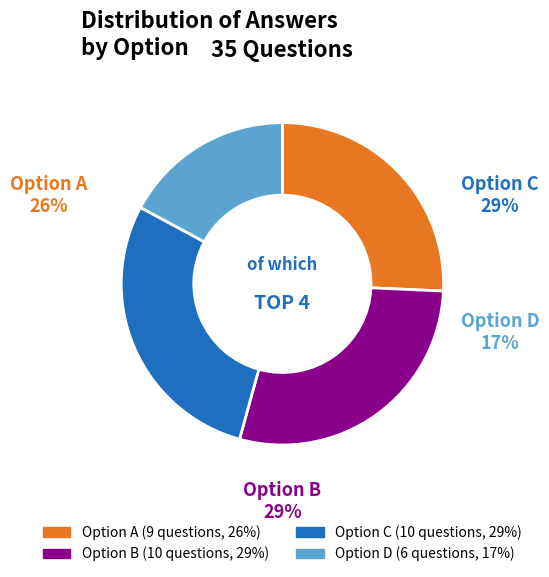

To the nearest percent, what is the average slice percentage?

25%